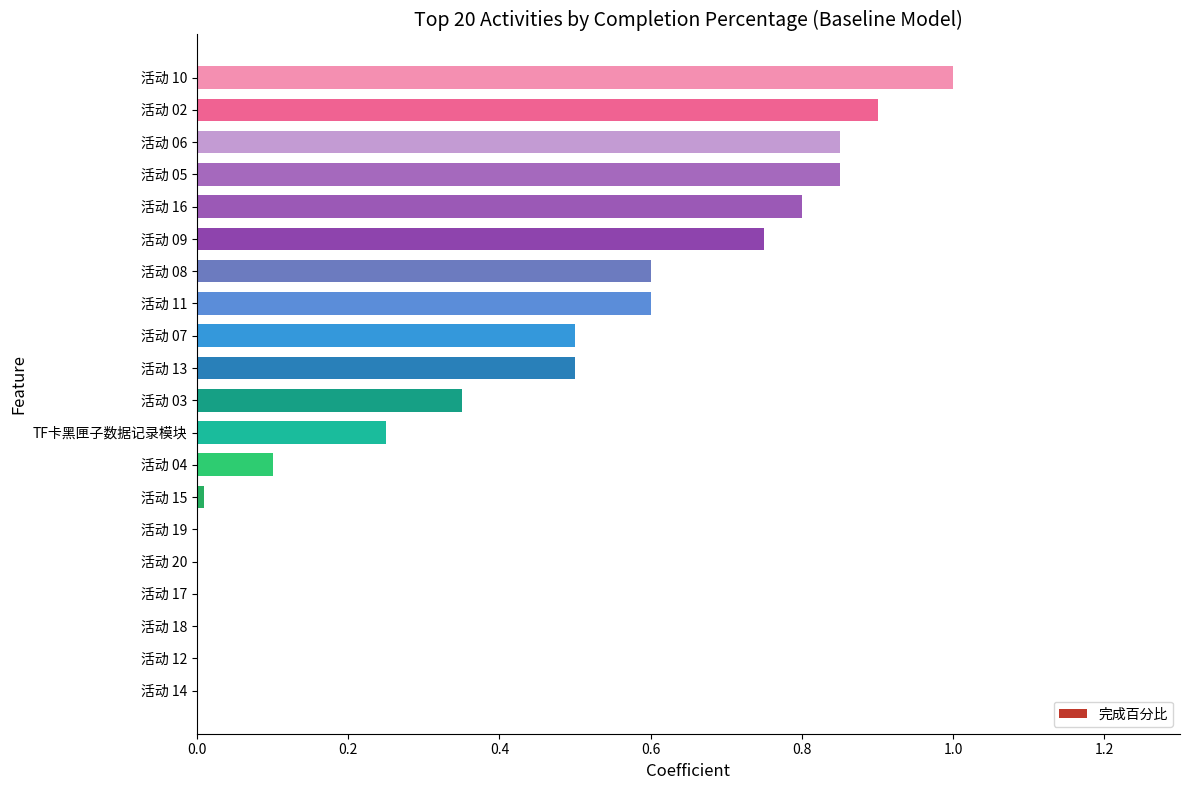

Are the bars grouped side by side (vs. stacked)?

No